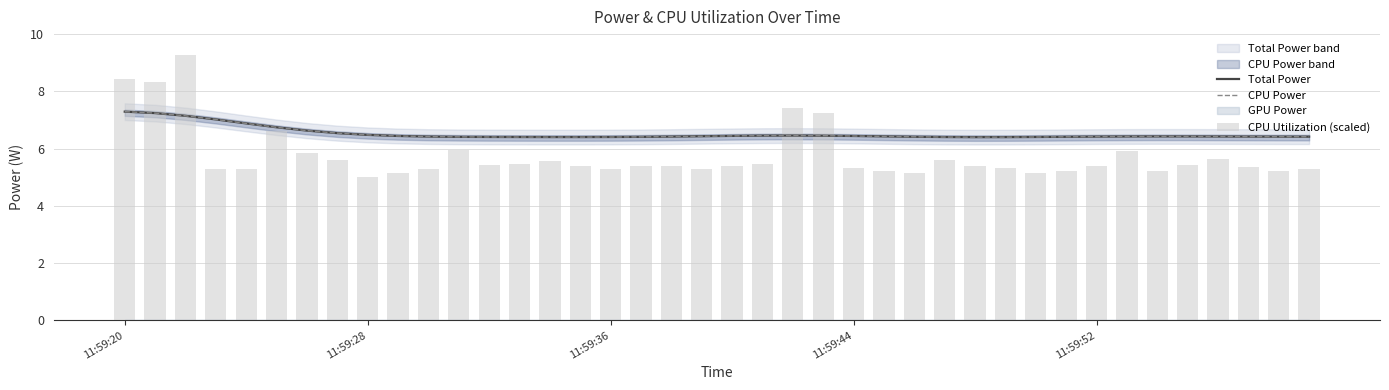

The value of Total Power at 38 is 6.4. True or false?

True